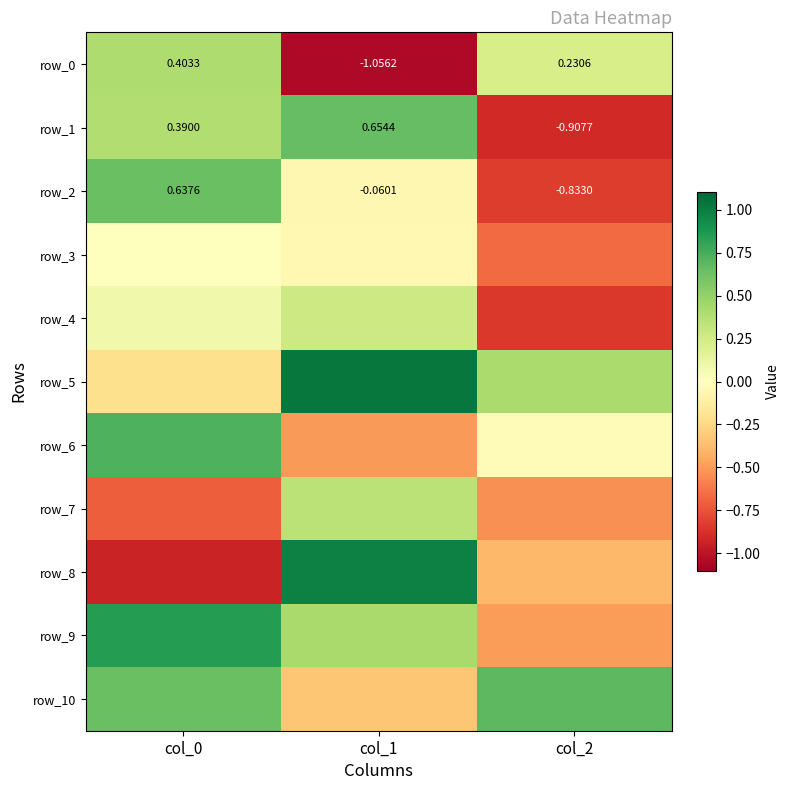

Reading left to right, transcribe all the data shown in this chart.

row_0: 0.4	-1.1	0.2
row_1: 0.4	0.7	-0.9
row_2: 0.6	-0.1	-0.8
row_3: 0.0	-0.0	-0.7
row_4: 0.1	0.3	-0.8
row_5: -0.2	1.0	0.4
row_6: 0.7	-0.5	-0.0
row_7: -0.7	0.3	-0.5
row_8: -0.9	1.0	-0.4
row_9: 0.8	0.4	-0.5
row_10: 0.6	-0.3	0.7